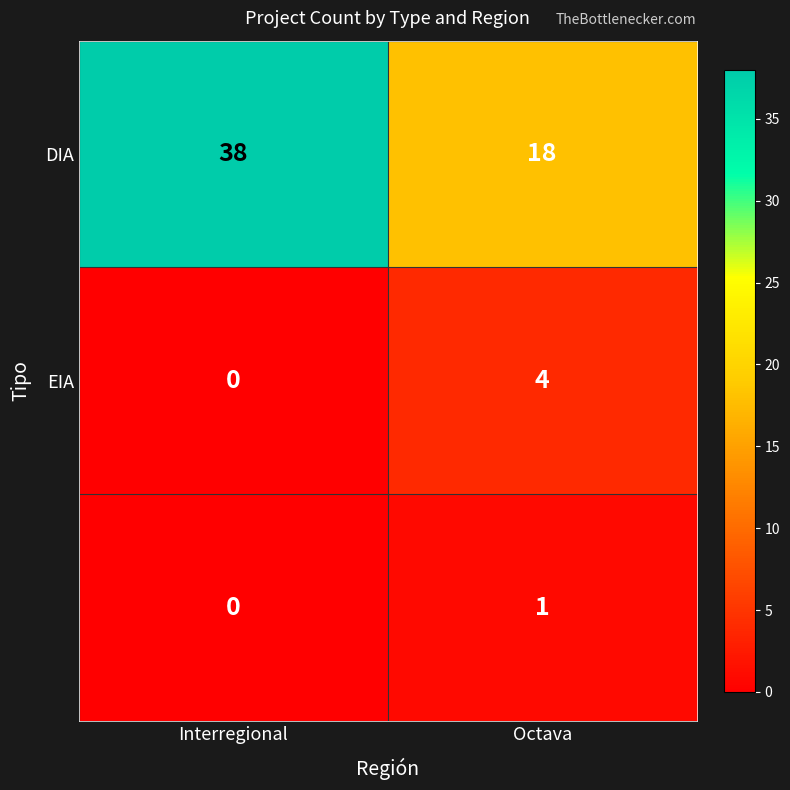

What is the maximum value shown in the chart?

38